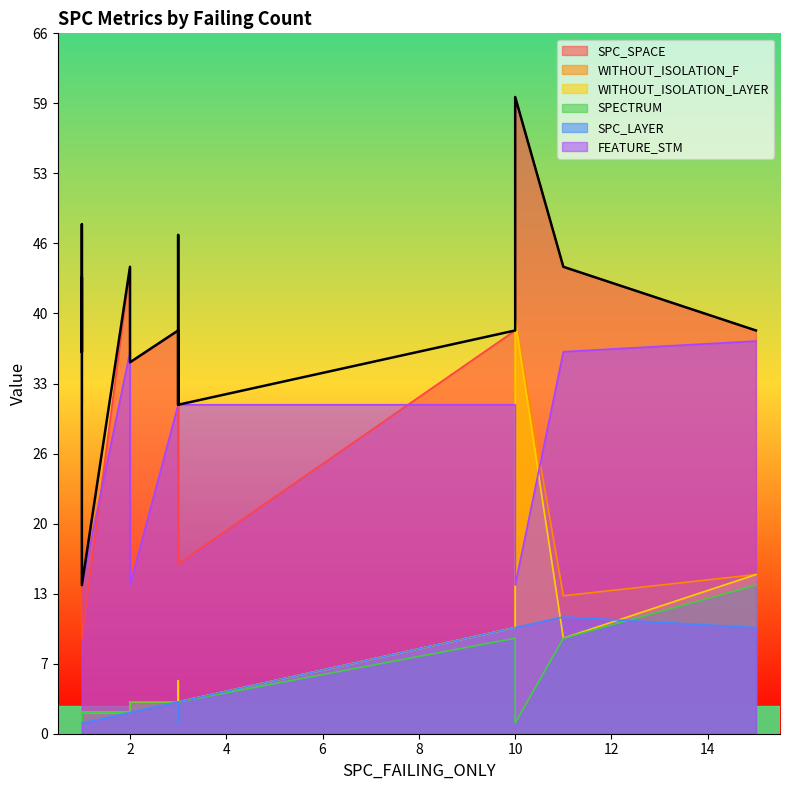

What is the label of the 17th point from the left?

1